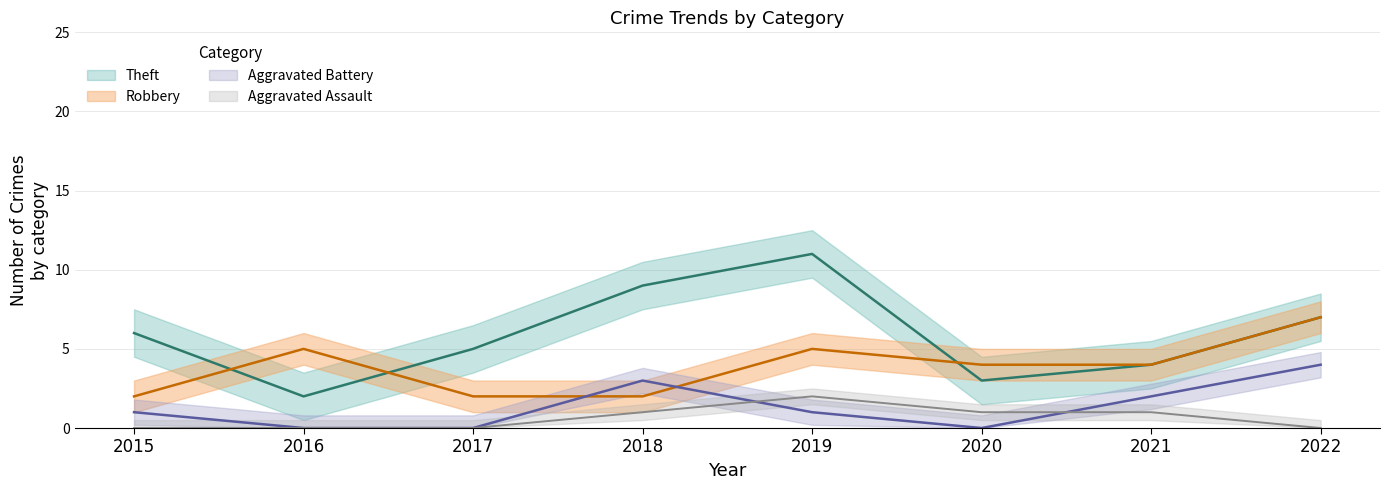

Reading right to left, transcribe all the data shown in this chart.

Robbery: 7	4	4	5	2	2	5	2
Theft: 7	4	3	11	9	5	2	6
Aggravated Battery: 4	2	0	1	3	0	0	1
Aggravated Assault: 0	1	1	2	1	0	0	0